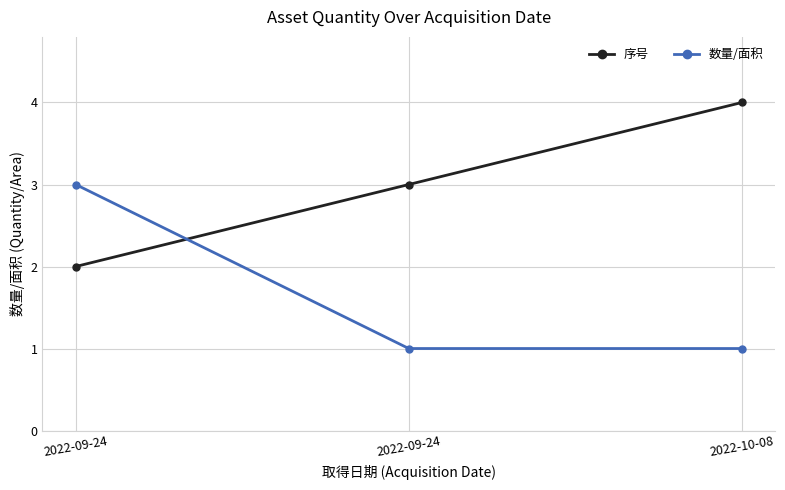

Is it true that 数量/面积 equals 1 at 2022-10-08?

True